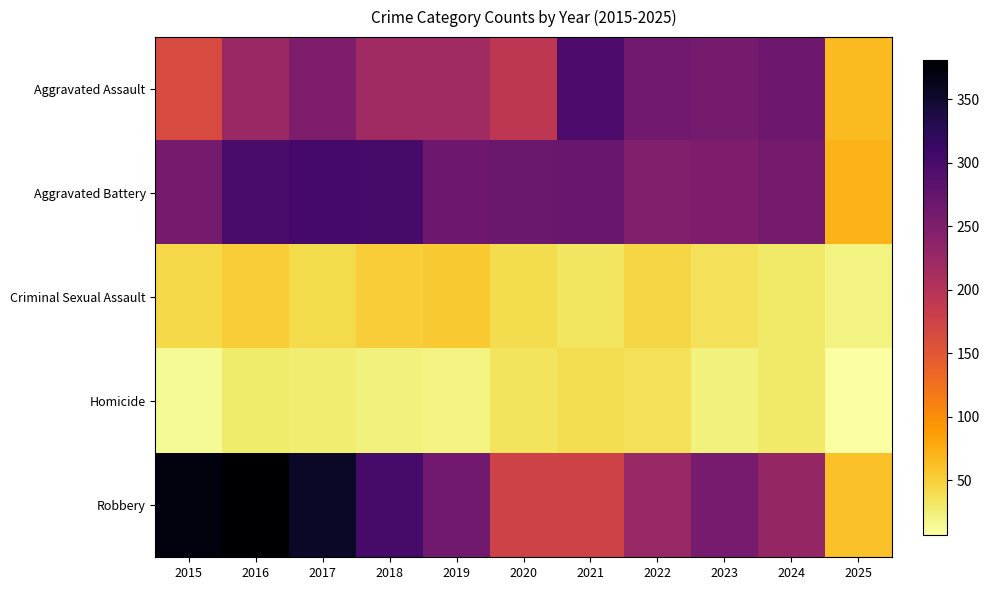

What is the total value across all series at 2018?

898